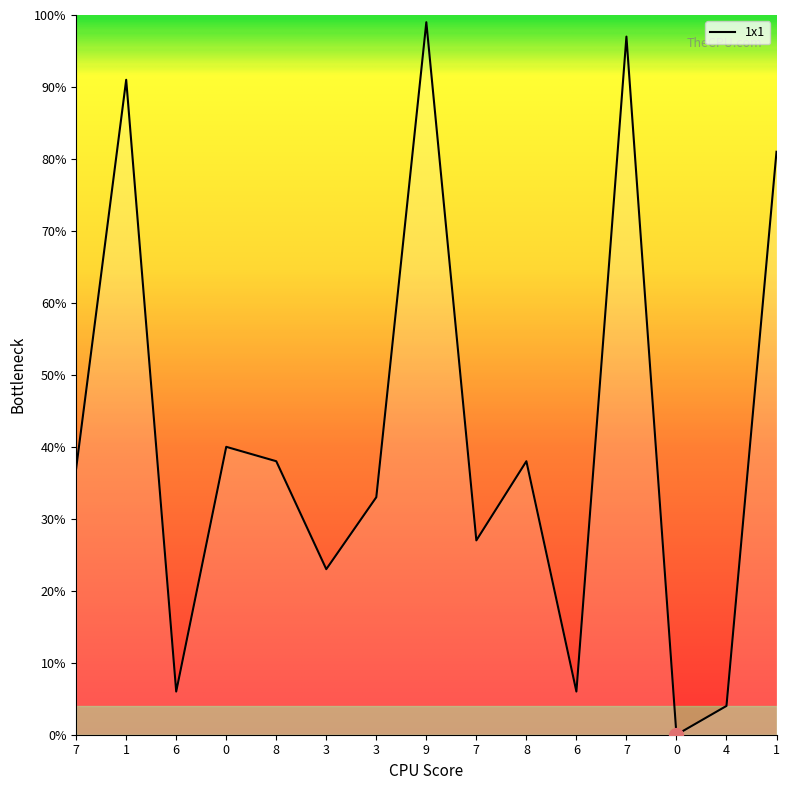

How many lines are shown in the chart?

1